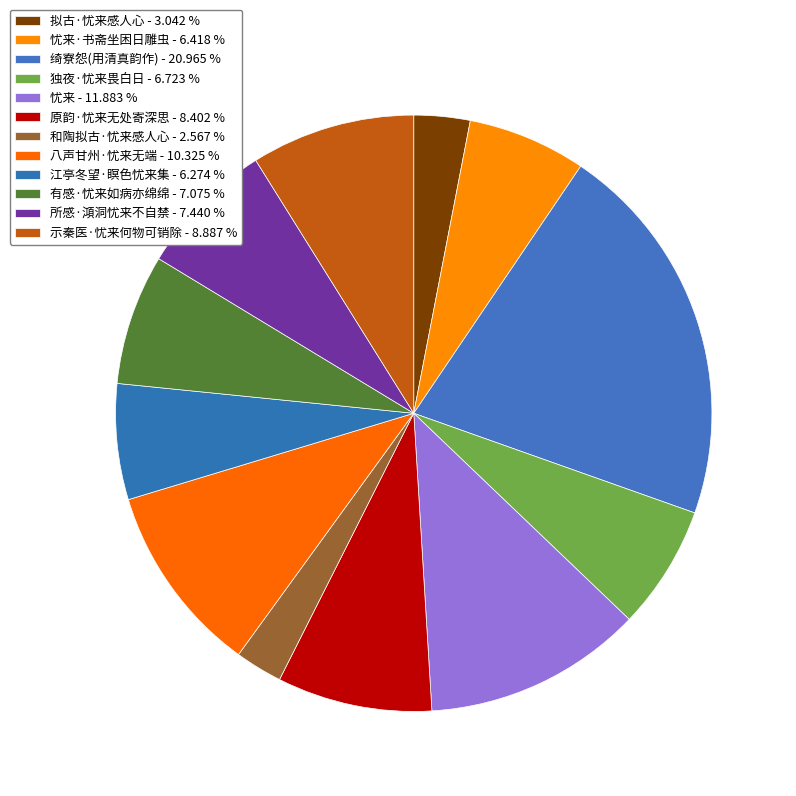

How many segments does this pie chart have?

12